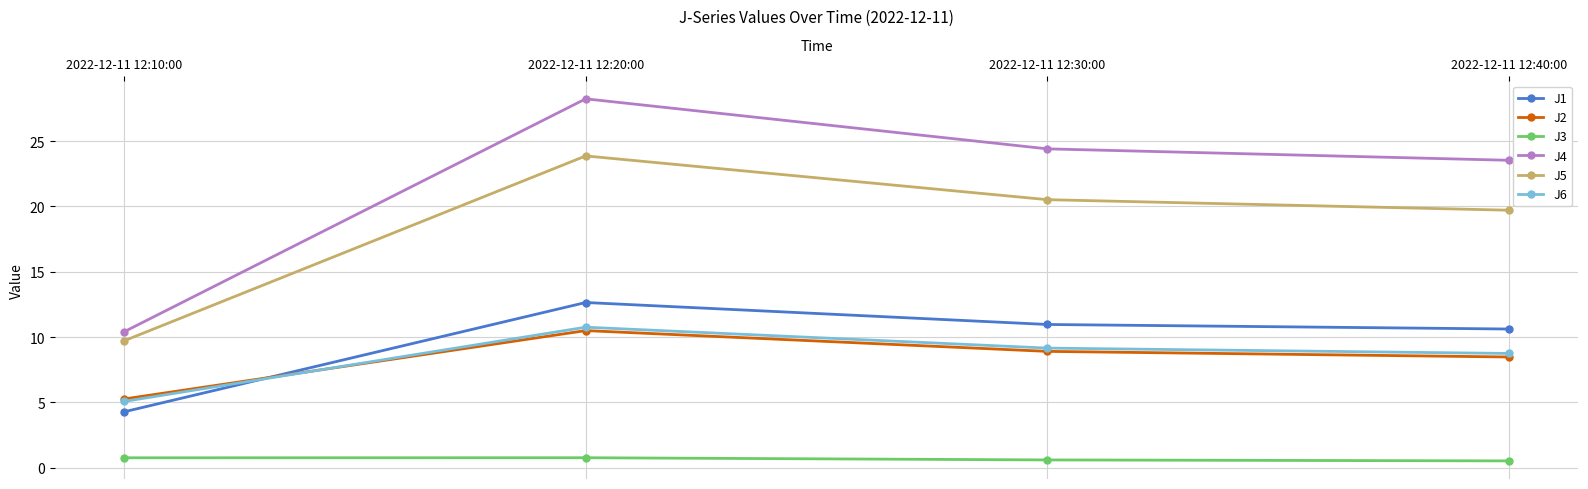

True or false: J2 has more than 0 points higher than both neighbors.

True